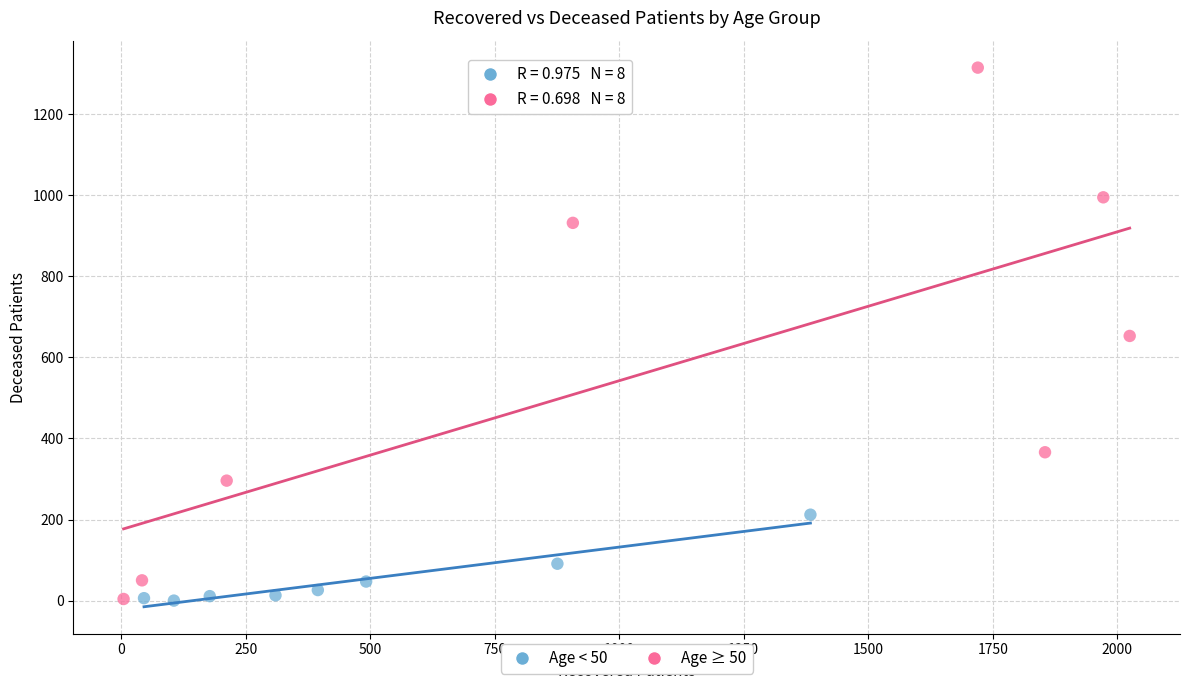

Which series has the largest Y range (max minus min)?

Age ≥ 50